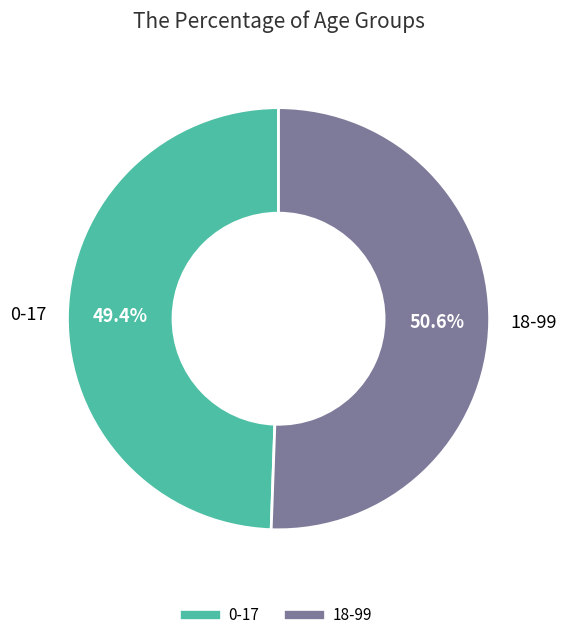

Which category has the biggest portion of the pie?

18-99